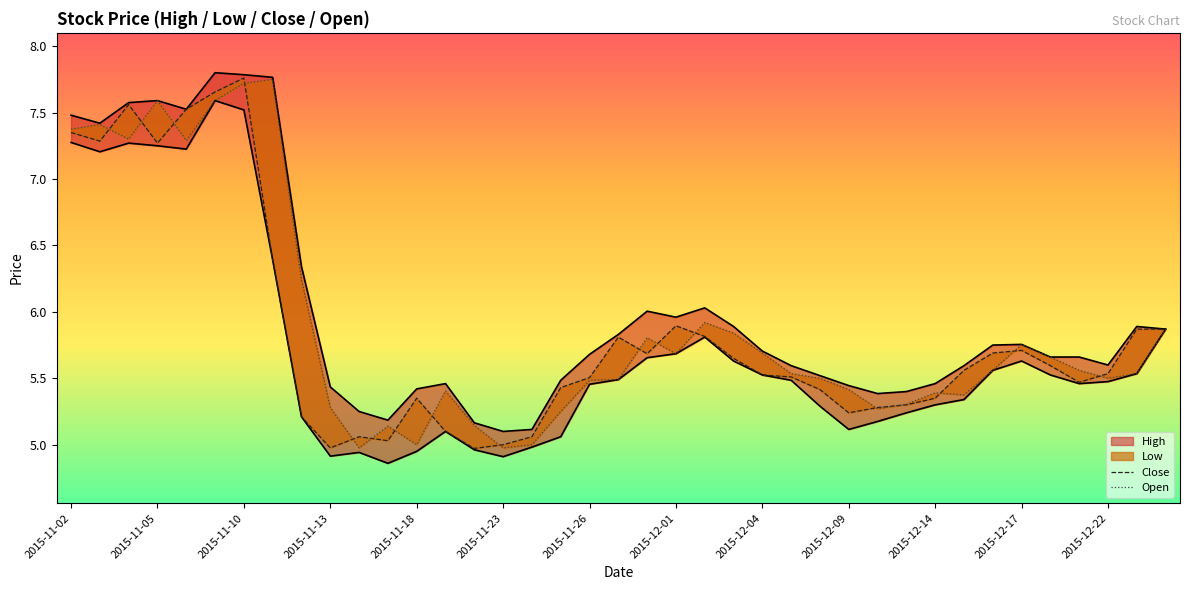

Is the value of High at 19 greater than the value of Open at 20?

Yes